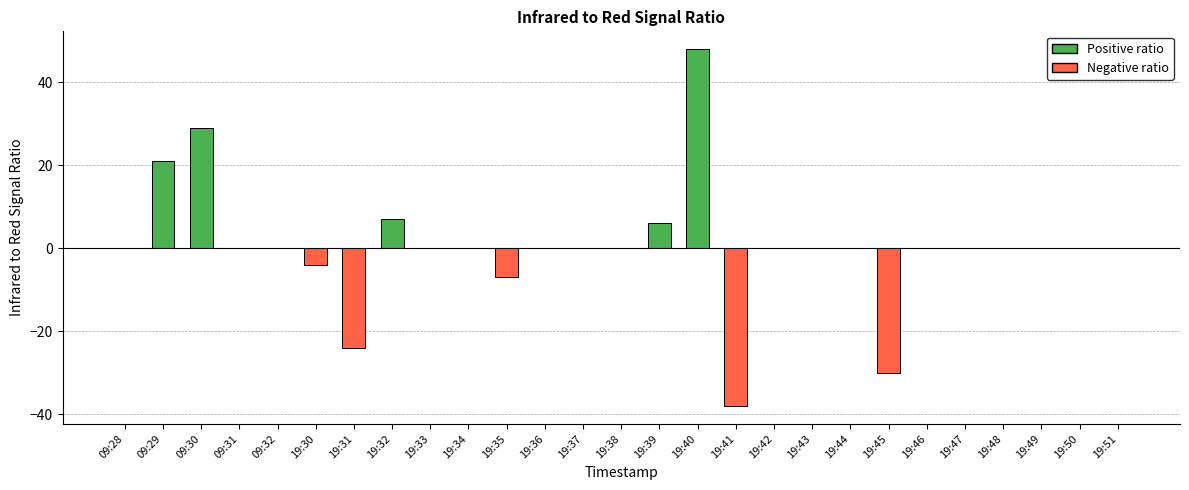

What is the greatest value displayed?

48